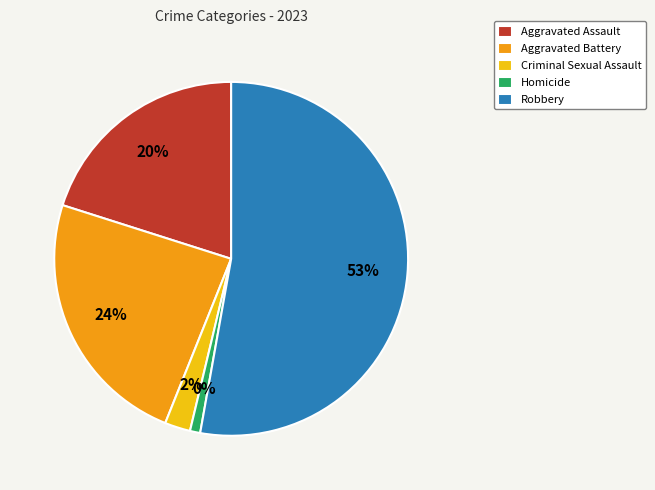

Is Criminal Sexual Assault the majority of the pie?

No